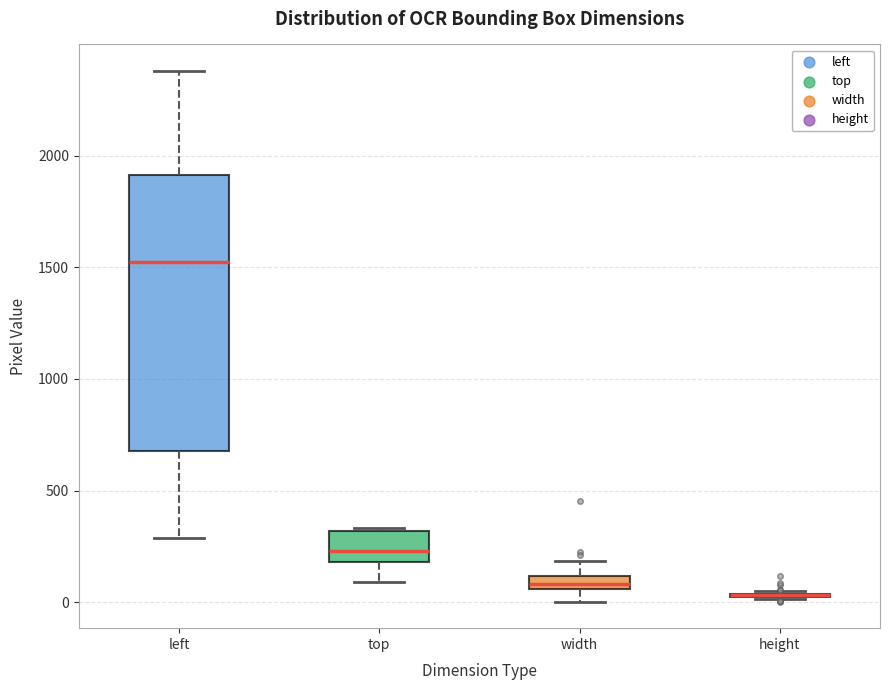

Which box is the tallest, from its lower edge to its upper edge?

left